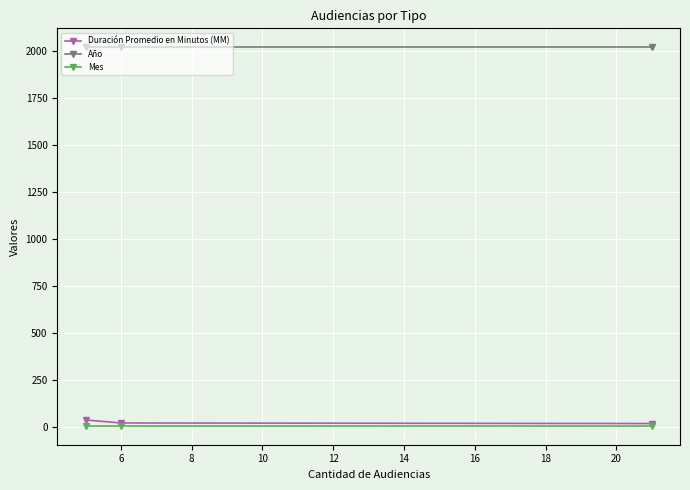

Which series has the largest total across all categories?

Año